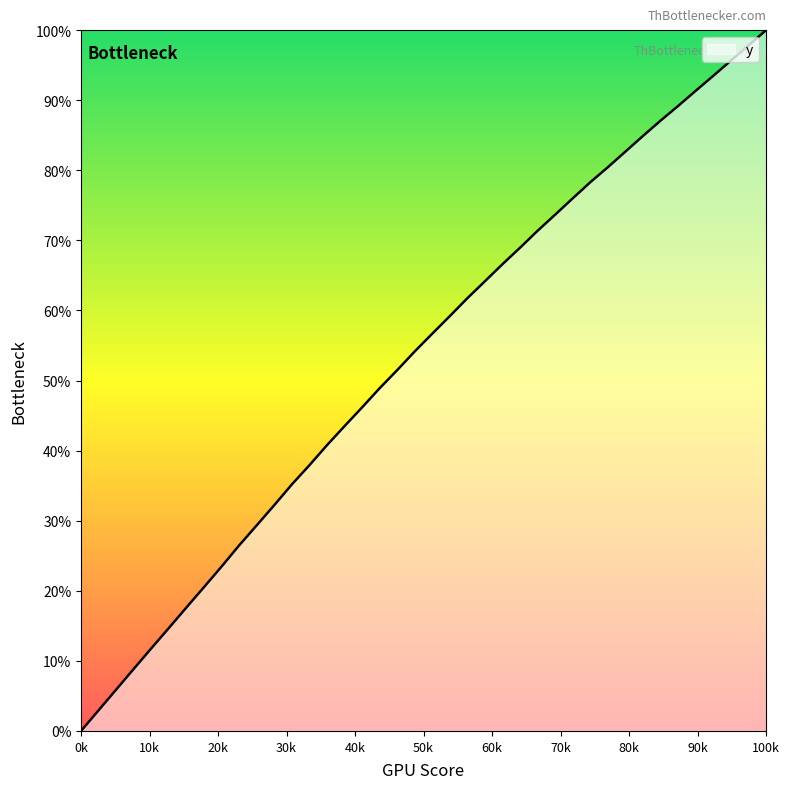

What is the greatest value displayed?

100.0